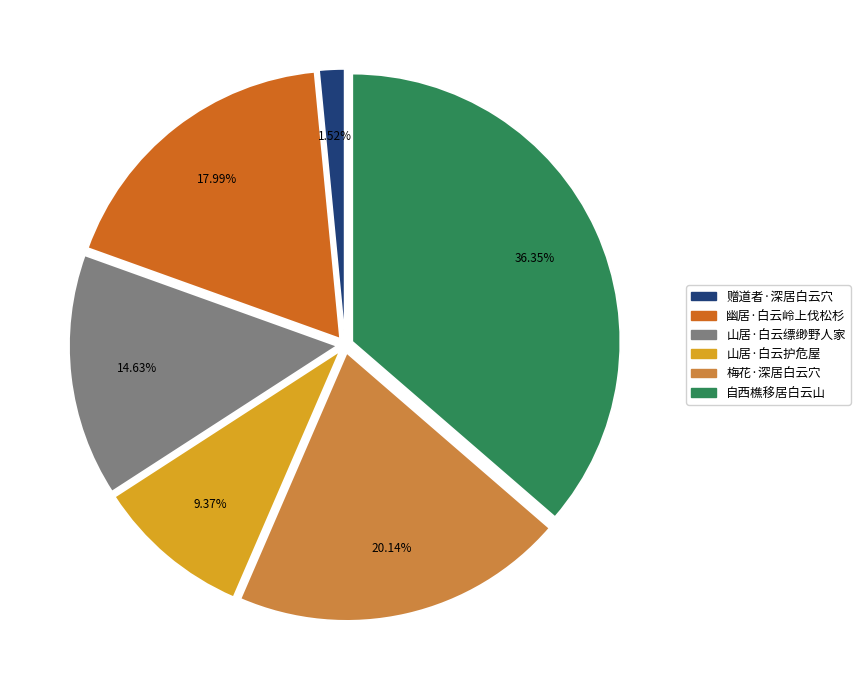

Which category has the biggest portion of the pie?

自西樵移居白云山